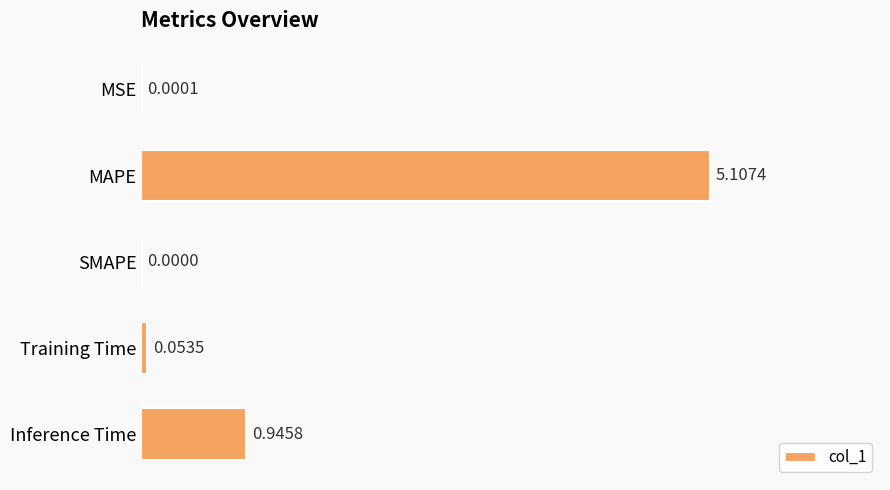

What is the sum of all values?

6.1